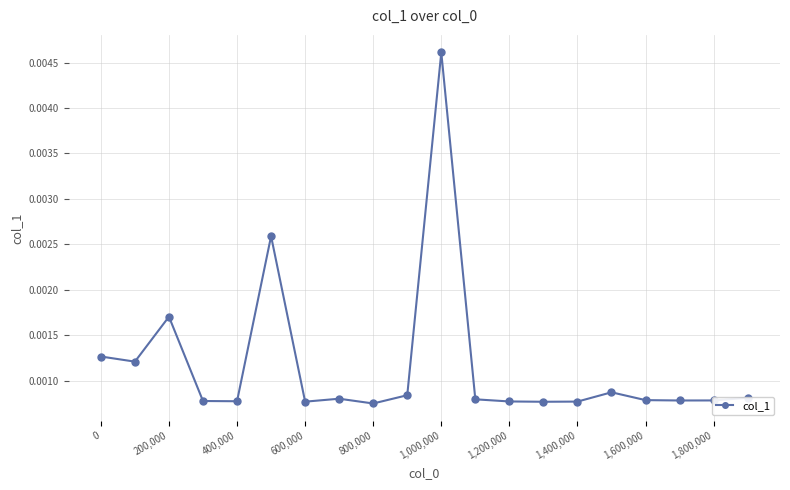

How many lines are shown in the chart?

1